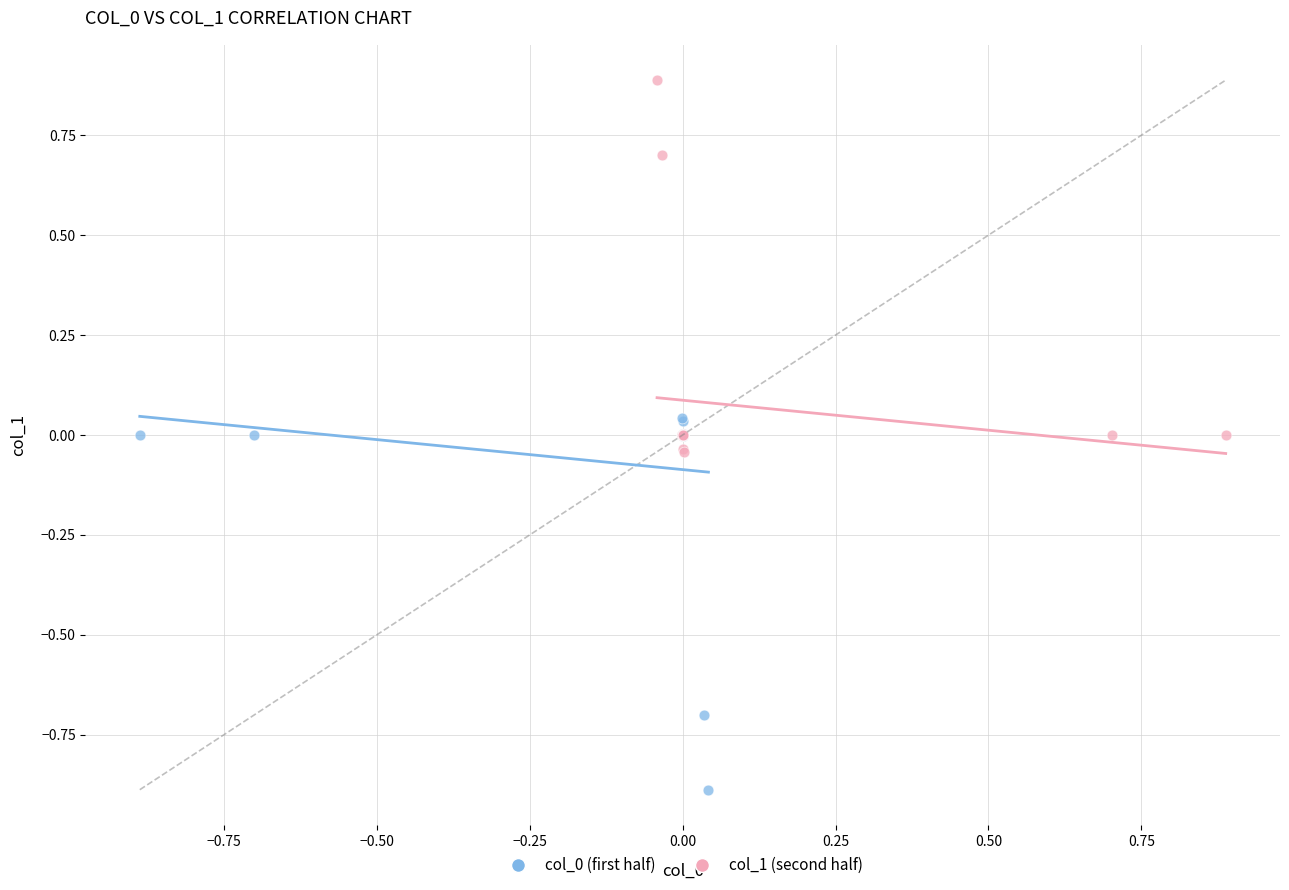

Which series reaches the maximum Y coordinate?

col_1 (second half)